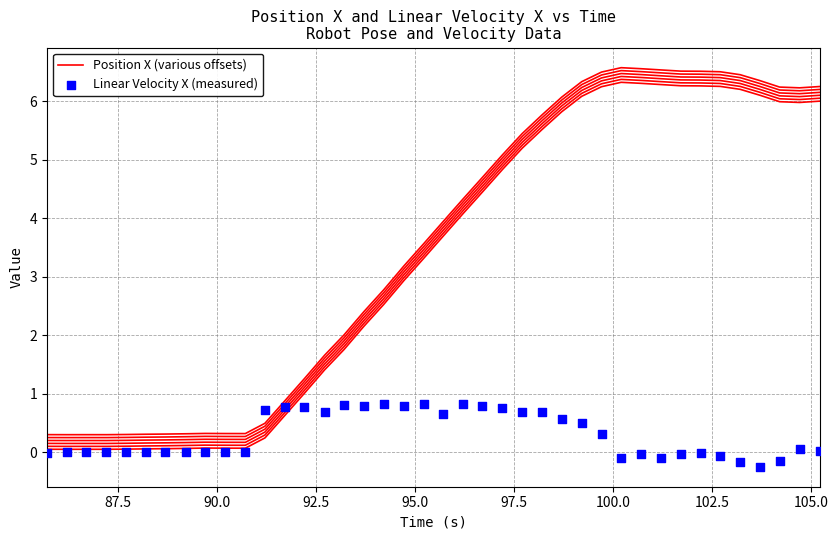

Which series has the largest Y range (max minus min)?

Position X (various offsets)